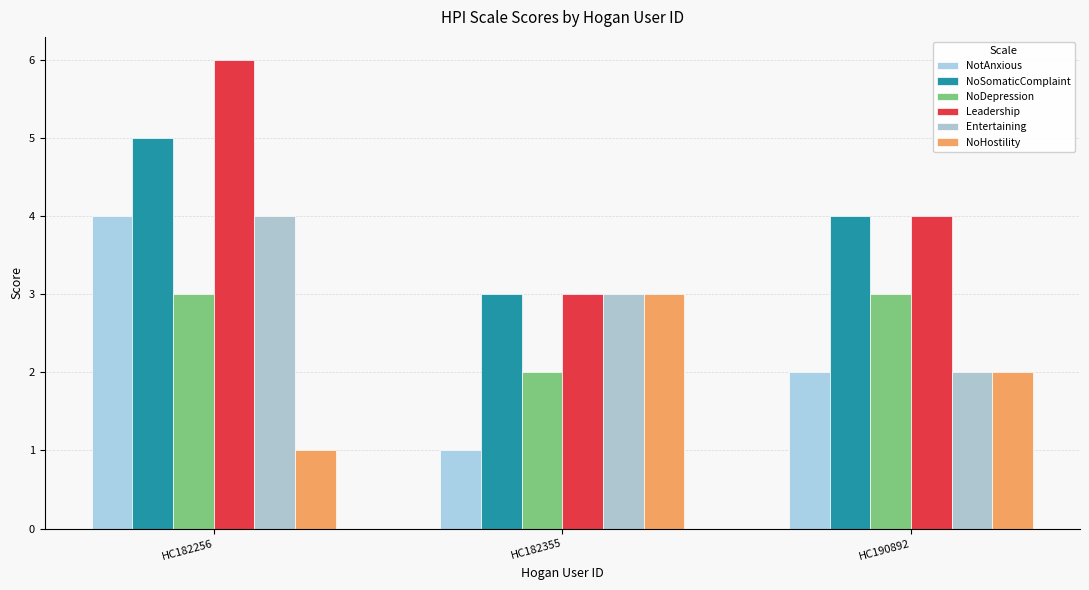

Which label corresponds to the largest value in the chart?

HC182256